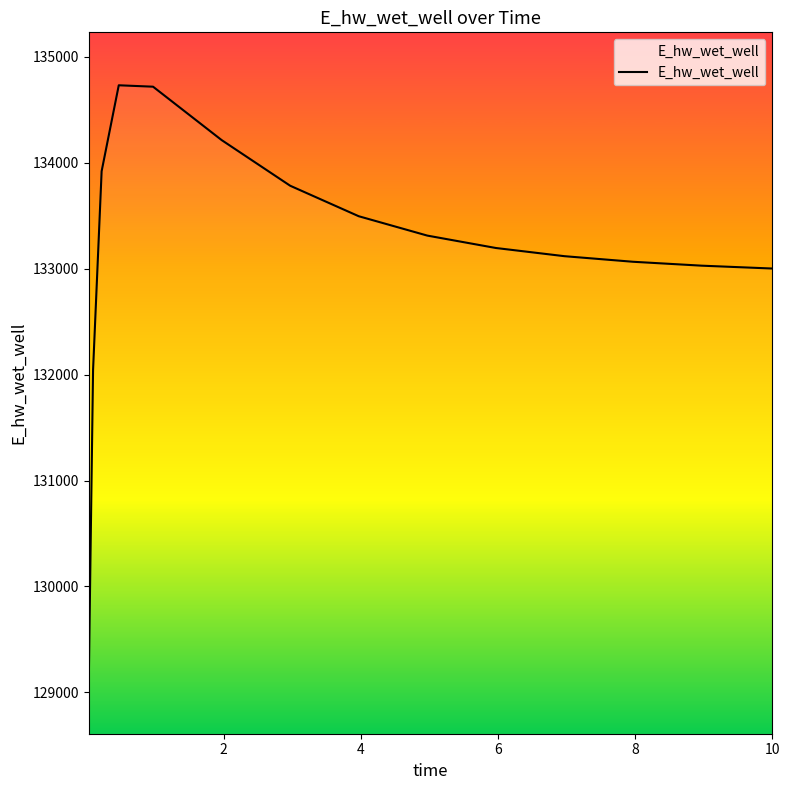

What is the difference between the maximum and minimum values?

5623.3